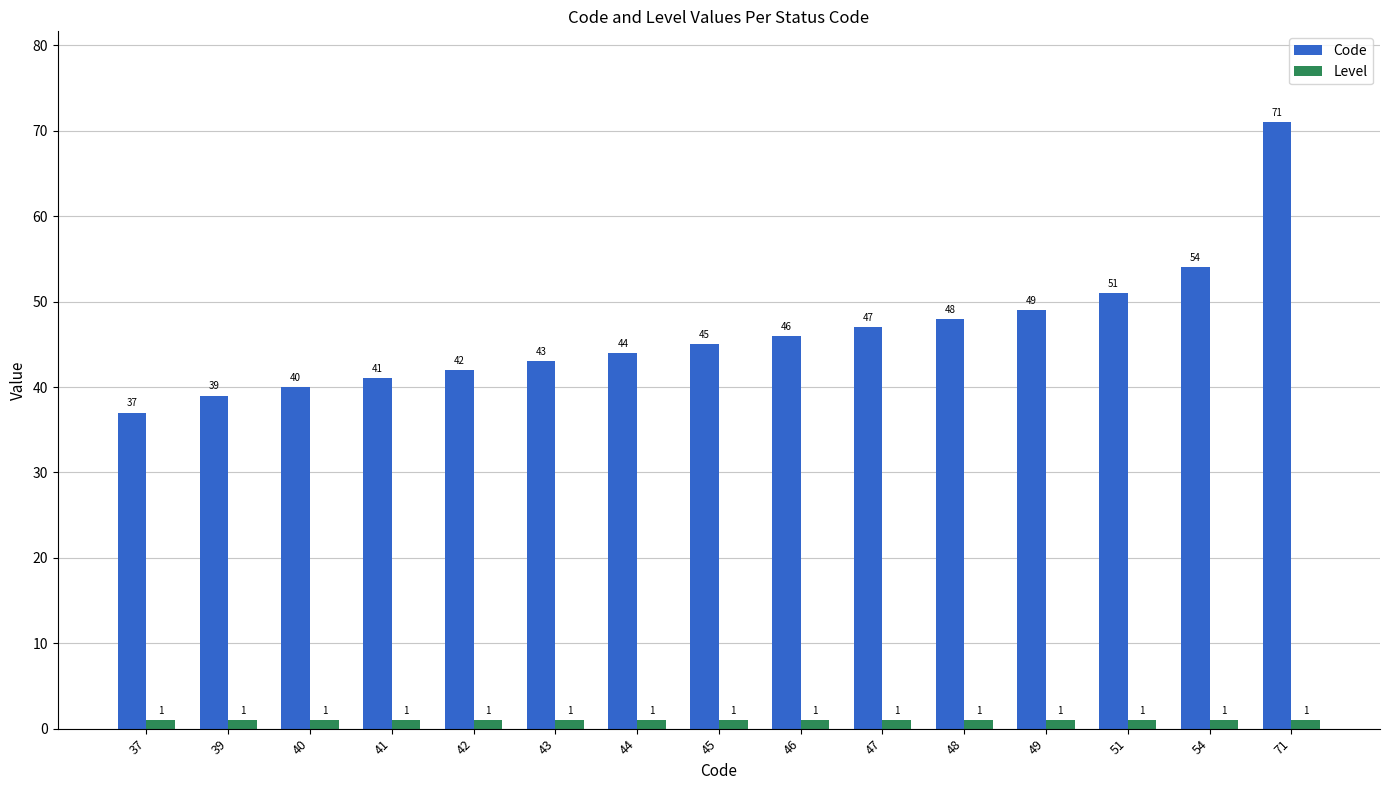

What is the difference between the highest and lowest values at 43?

42